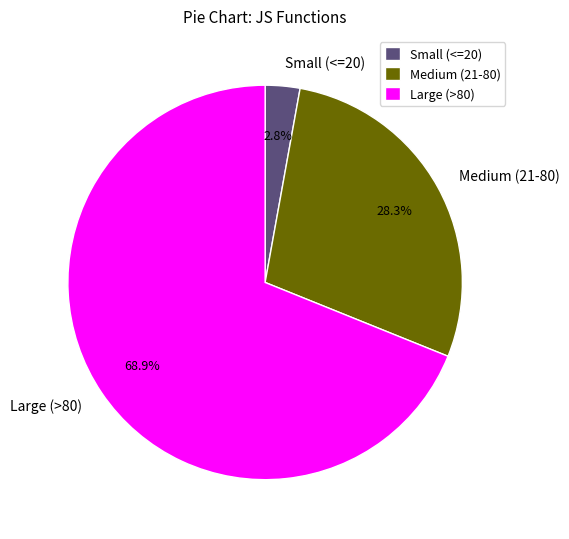

What percentage do Medium (21-80) and Small (<=20) together represent?

31.1%